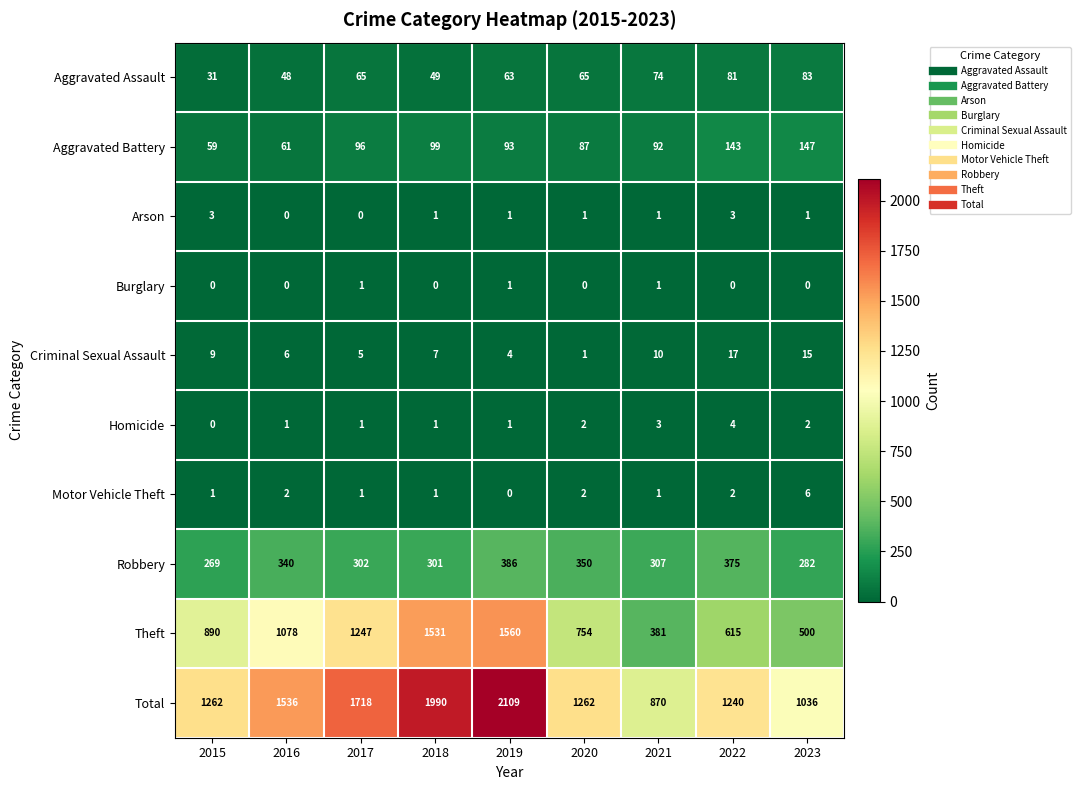

True or false: Theft has a value of 392 at 2016.

False